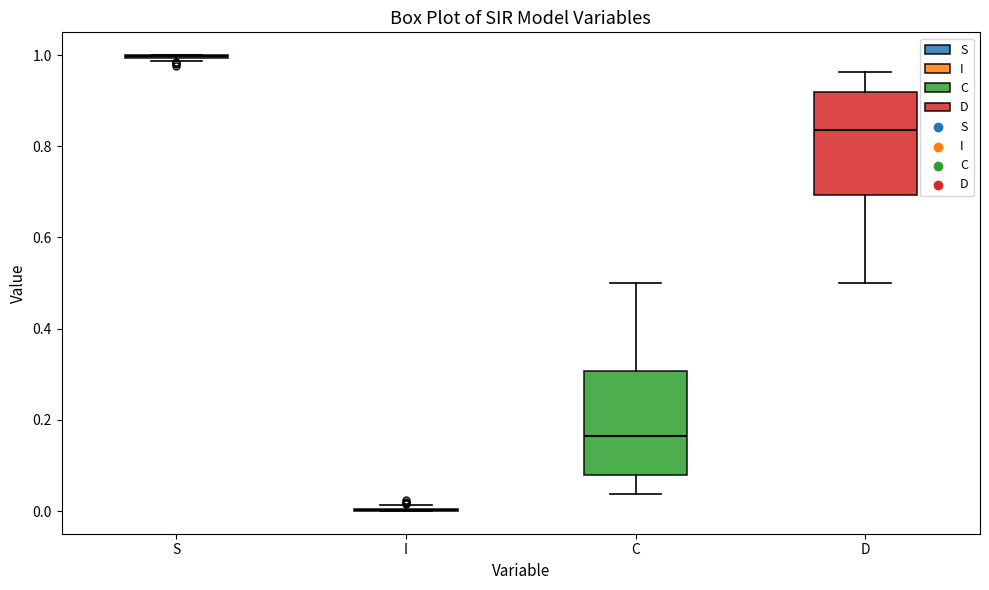

Where is the lower edge of the box for C on the y-axis? The values are not printed on the chart, so give them approximately, as read against the axis.

0.08